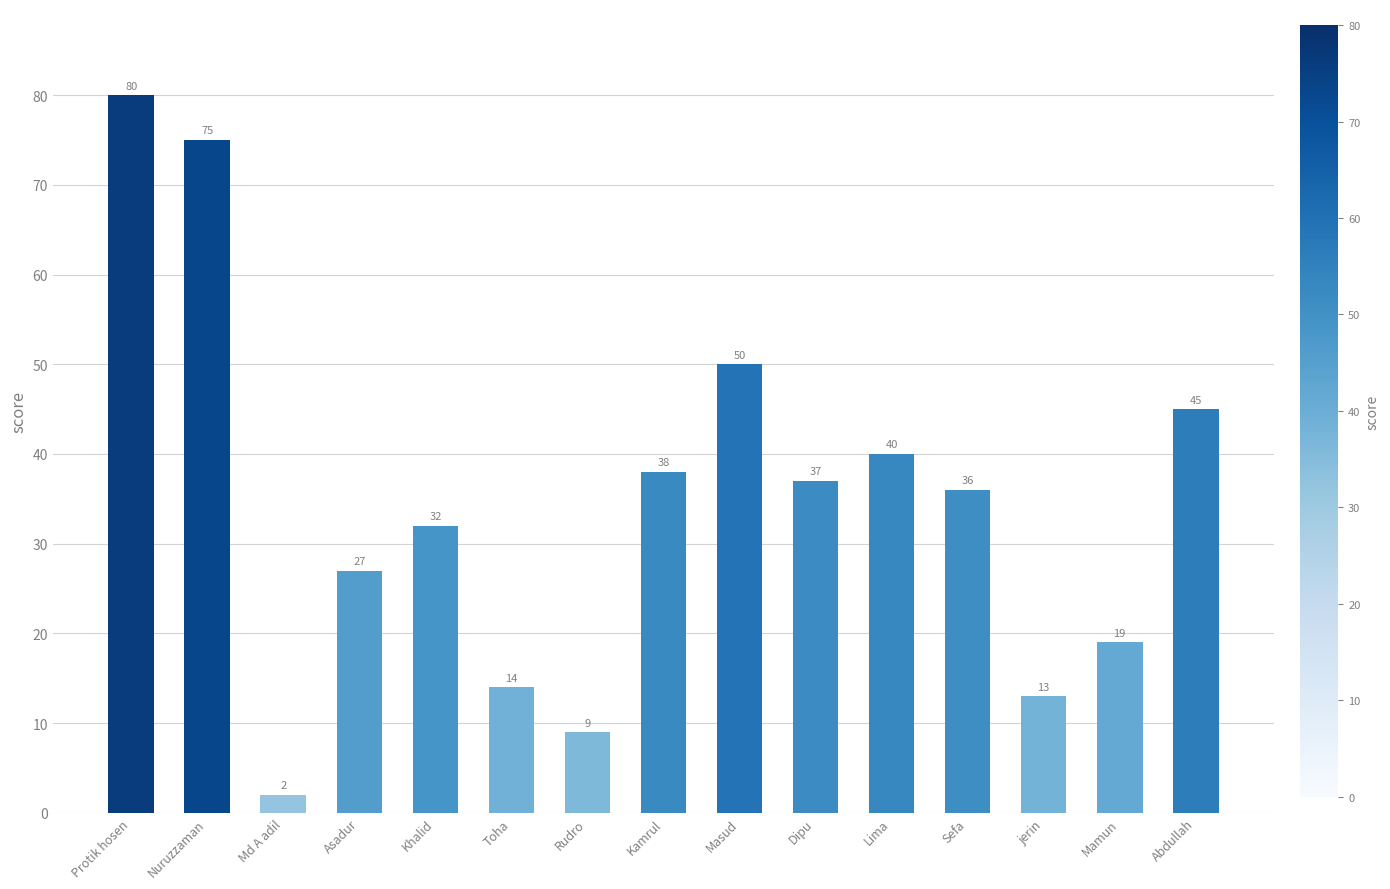

Which label corresponds to the smallest value in the chart?

Md A adil